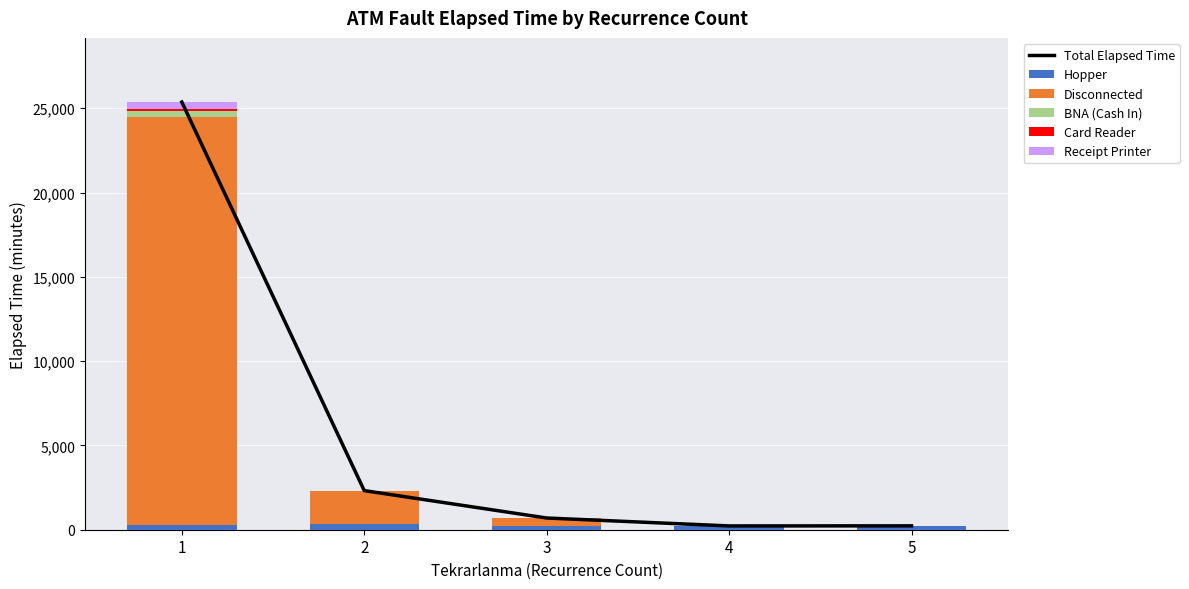

True or false: Disconnected has a value of 134.7 at 3.

False